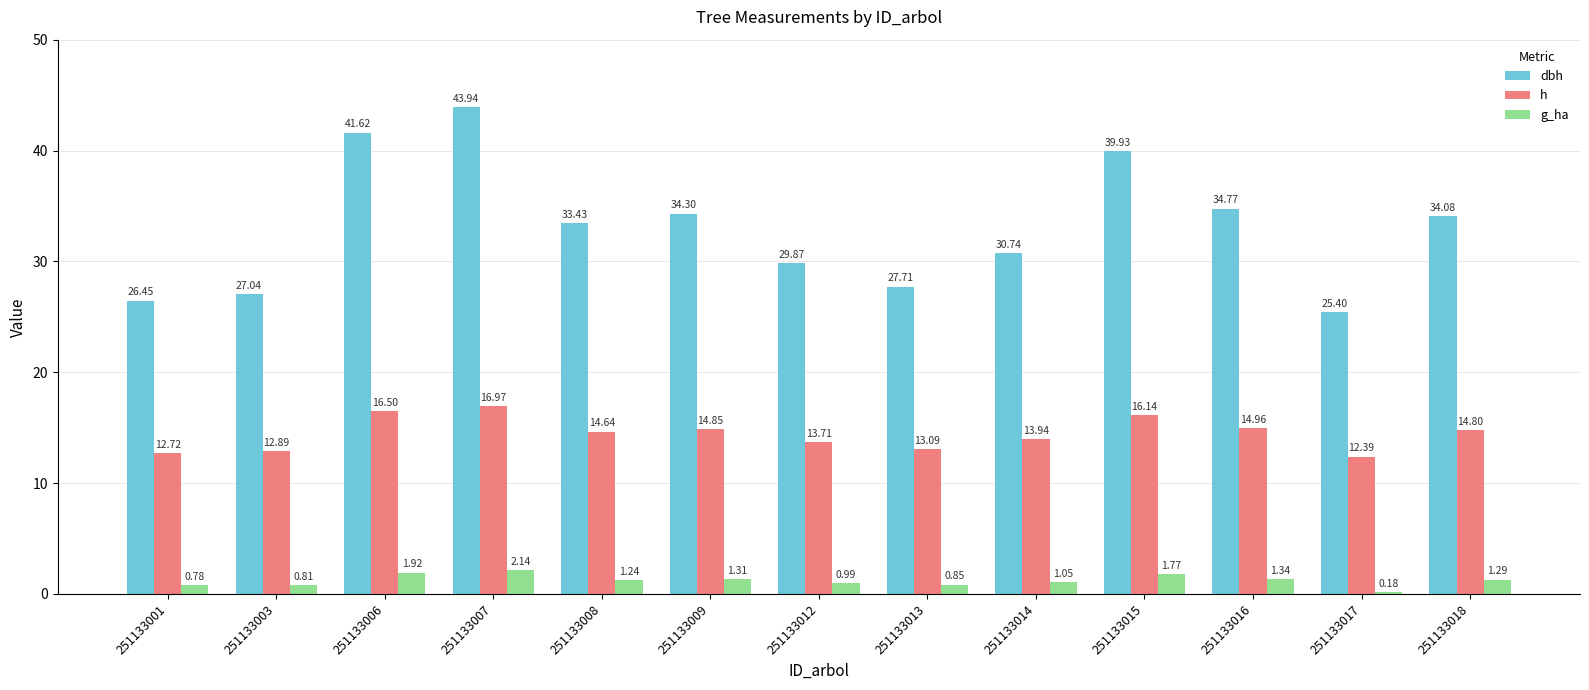

The dbh series shows 27.0 at 251133003. True or false?

True